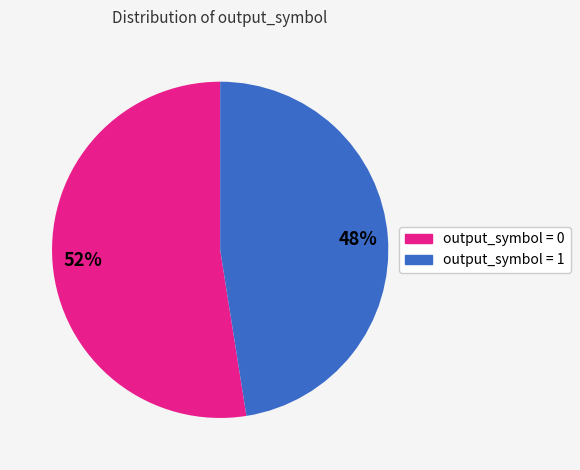

Which slice represents more than half of the pie?

output_symbol = 0